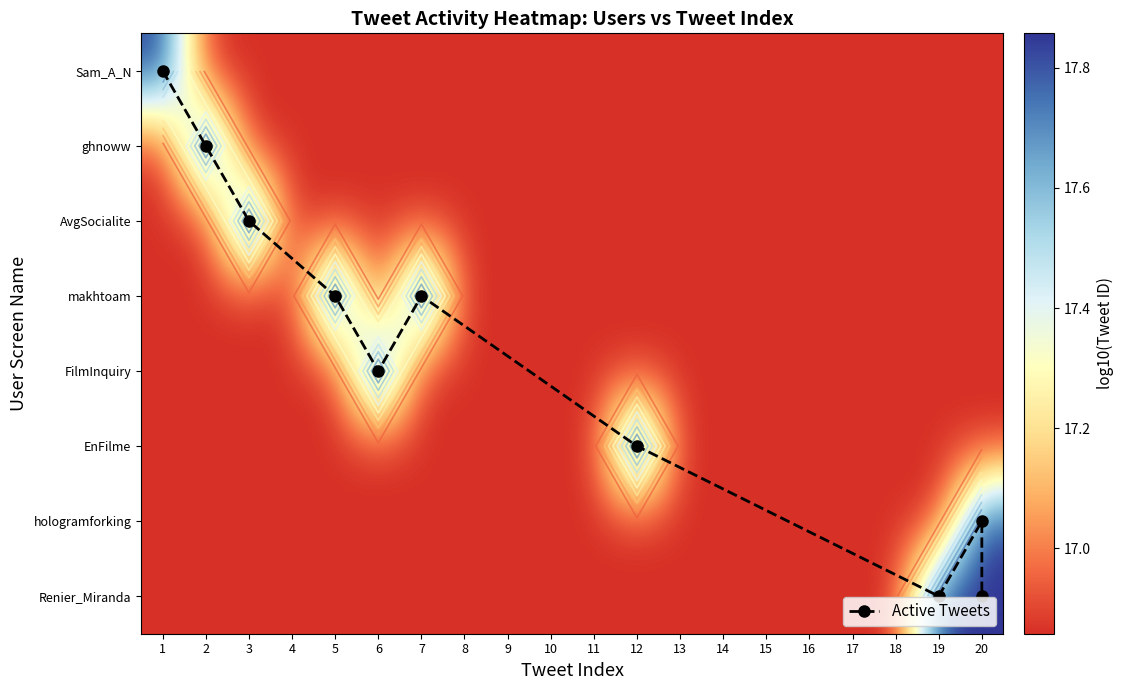

Count the Renier_Miranda values in the range 16 to 17.

18